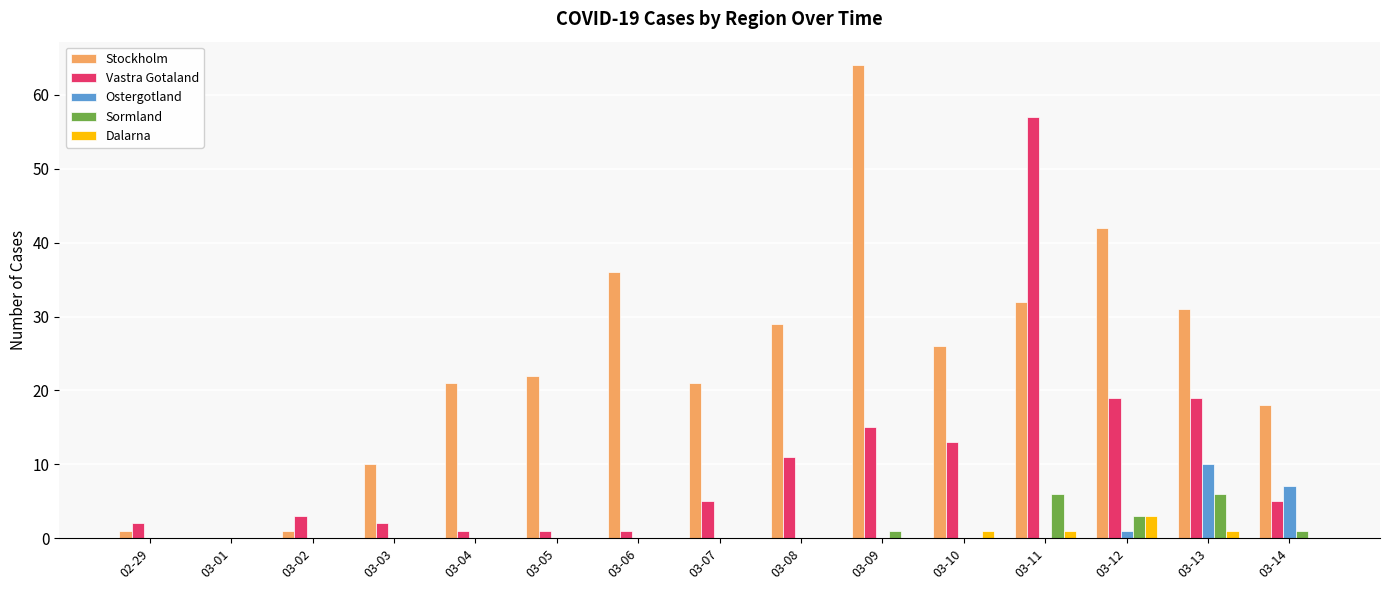

At which label does Vastra Gotaland reach its peak?

03-11